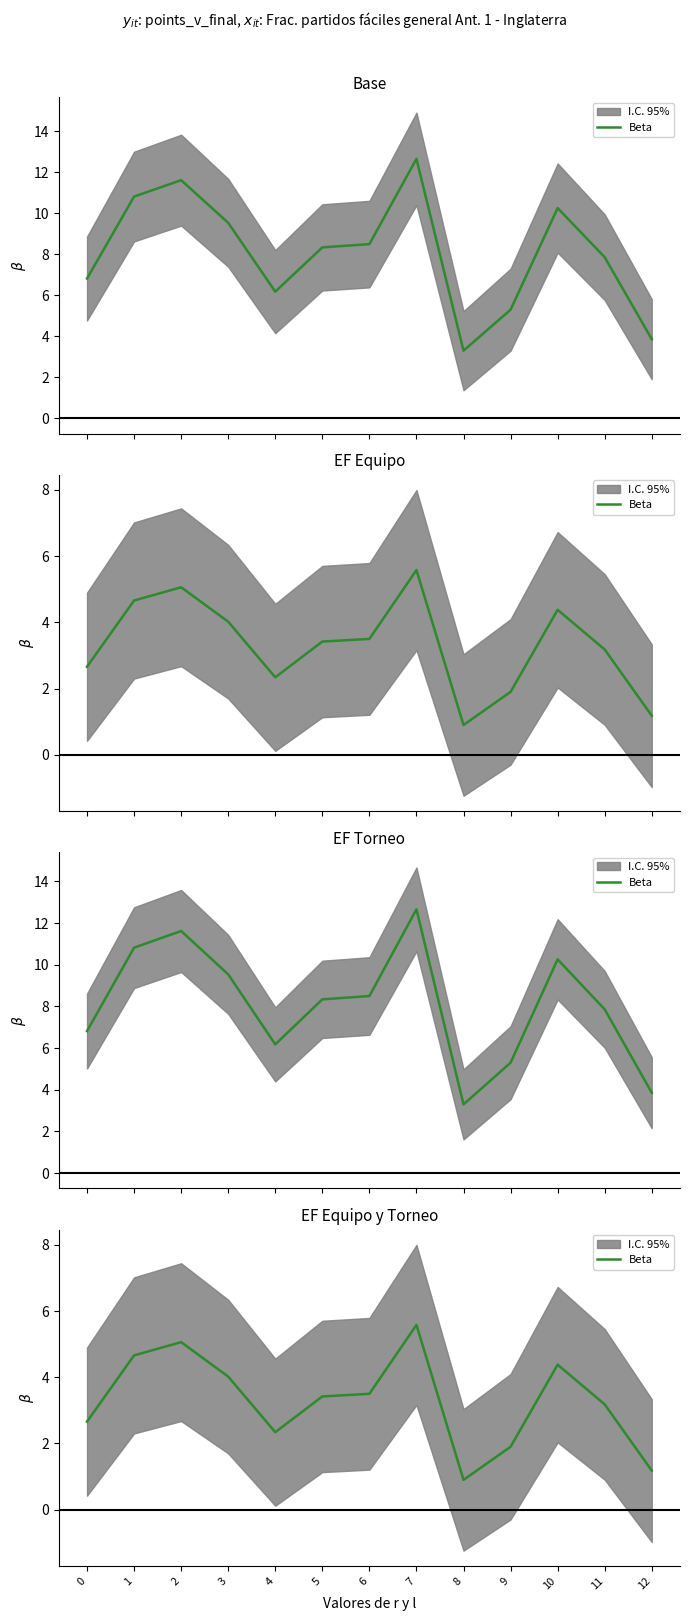

What is the sum of the values at 0 and 2?

7.7